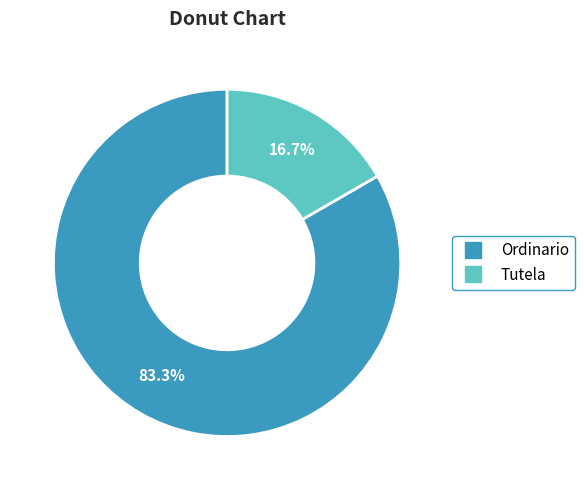

Do Tutela and Ordinario together represent more than half of the pie?

Yes